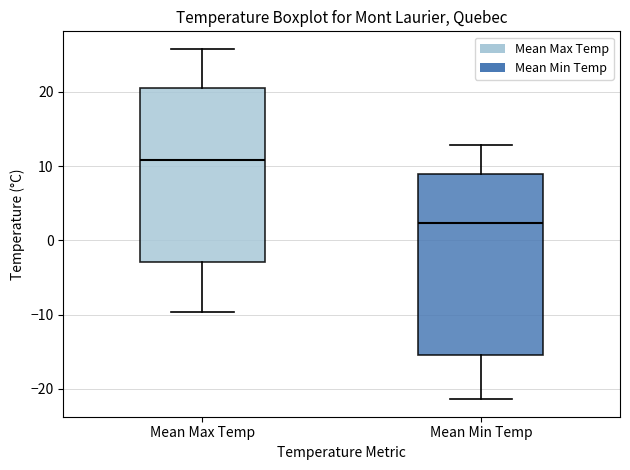

Reading left to right, transcribe this box plot: for each box, give where its median line is, the range the box spans, and where its two whiskers end, as read against the y-axis. The values are not printed on the chart, so give them approximately, as read against the axis.

Mean Max Temp: median 11, box -3 to 20, whiskers -10 to 26
Mean Min Temp: median 2, box -15 to 9, whiskers -21 to 13